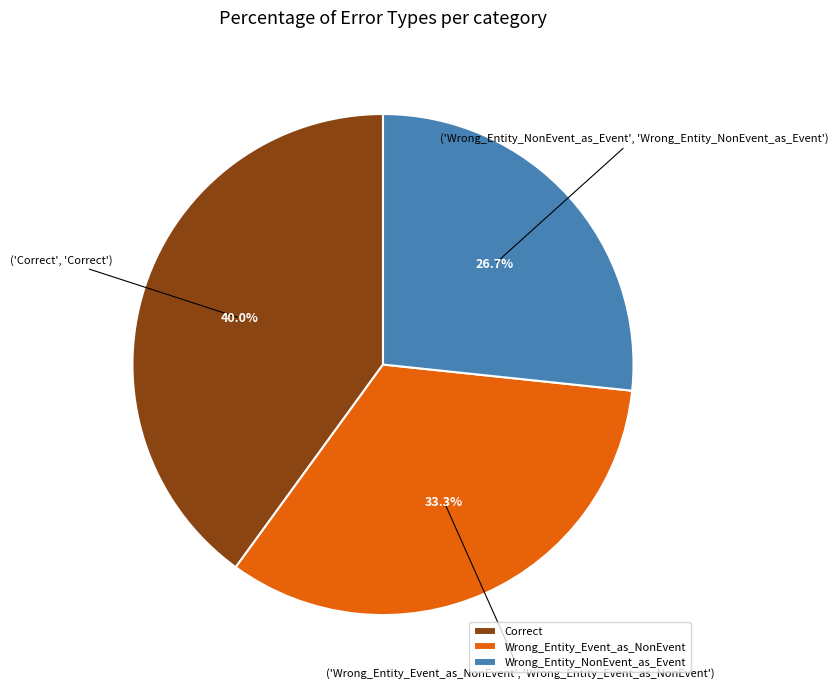

Is Correct the majority of the pie?

No